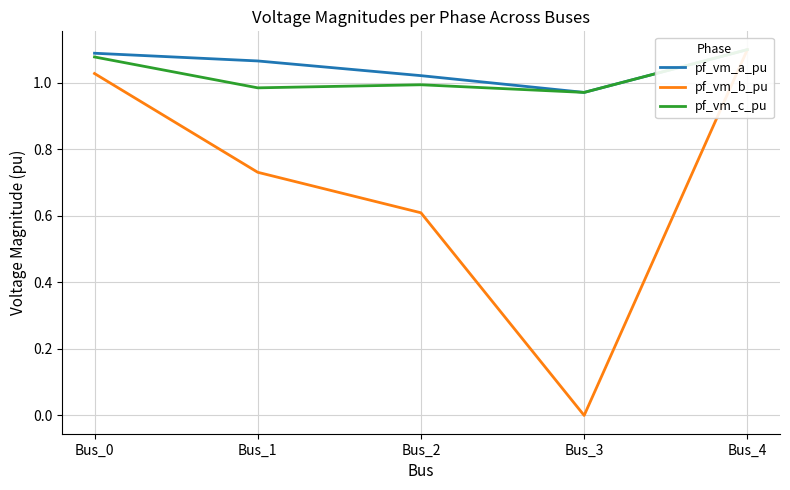

Which series has the largest range (max minus min)?

pf_vm_b_pu